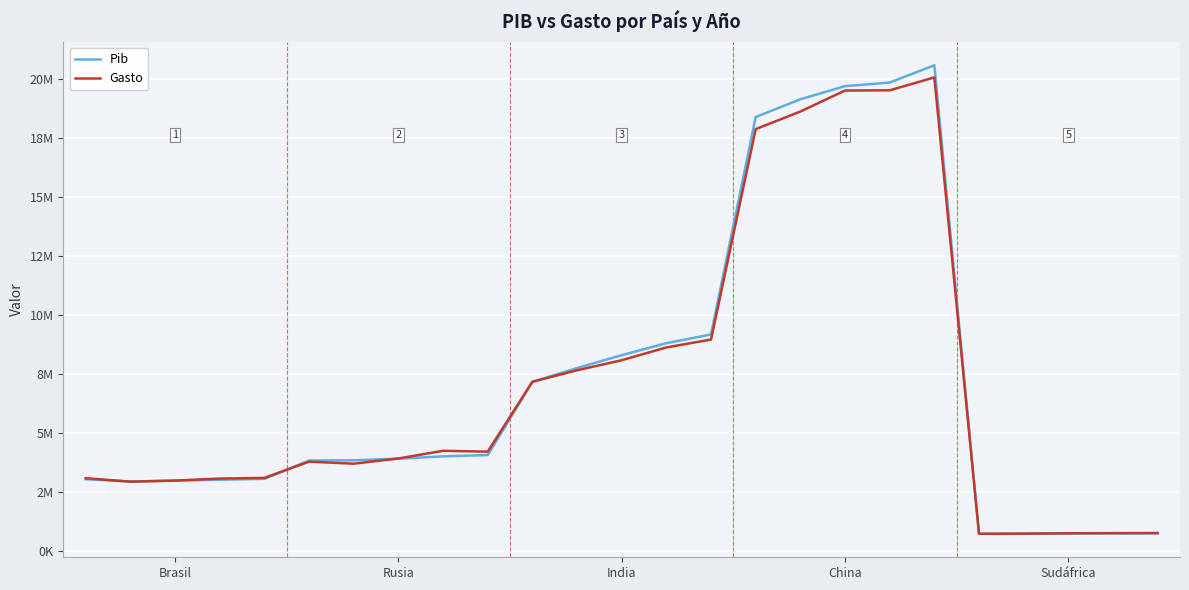

Reading right to left, what are all the values shown in this chart?

Pib: 732761.1	731644.7	725931.3	715806.1	712960.7	20571246.0	19839984.0	19685860.0	19131150.0	18378150.0	9164505.0	8792705.0	8285657.0	7740434.5	7150100.5	4051465.5	3998041.2	3899197.2	3830463.0	3819533.2	3042064.0	3007877.0	2968771.8	2930011.5	3029247.0
Gasto: 748861.0	743263.2	738001.1	722875.9	716985.4	20056858.0	19509394.0	19501428.0	18611180.0	17866158.0	8946950.0	8613421.0	8071349.5	7645052.0	7160392.5	4196384.5	4233236.0	3906912.5	3686175.8	3772905.5	3084916.2	3055583.0	2970447.0	2925035.0	3071948.2